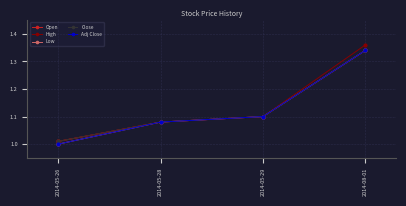

Is this an area chart (filled region under the line)?

No